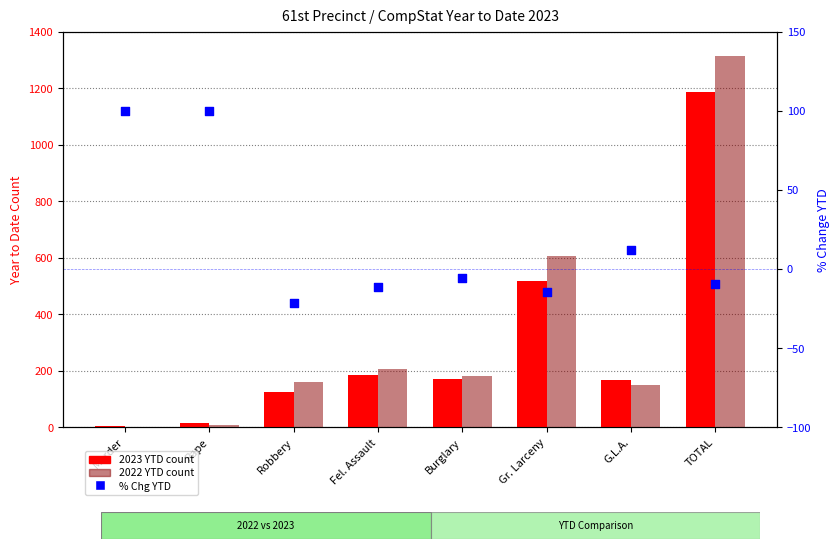

Which series has the largest total across all categories?

2022 YTD